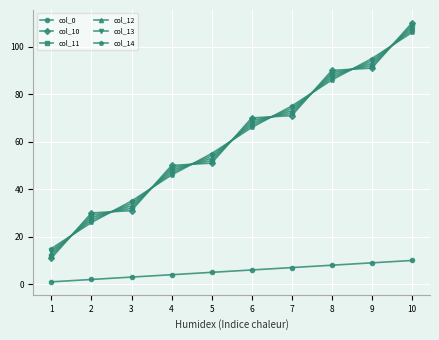

True or false: col_14 has a value of 46.0 at 4.

True